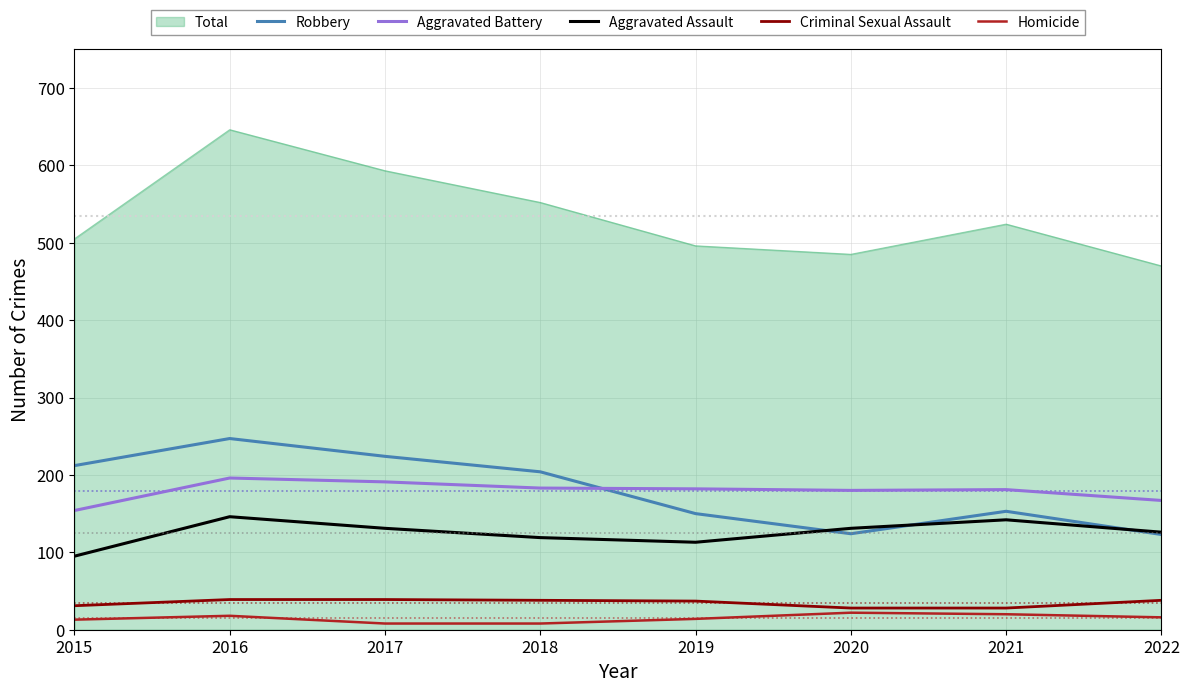

At which label does Aggravated Assault reach its minimum?

2015